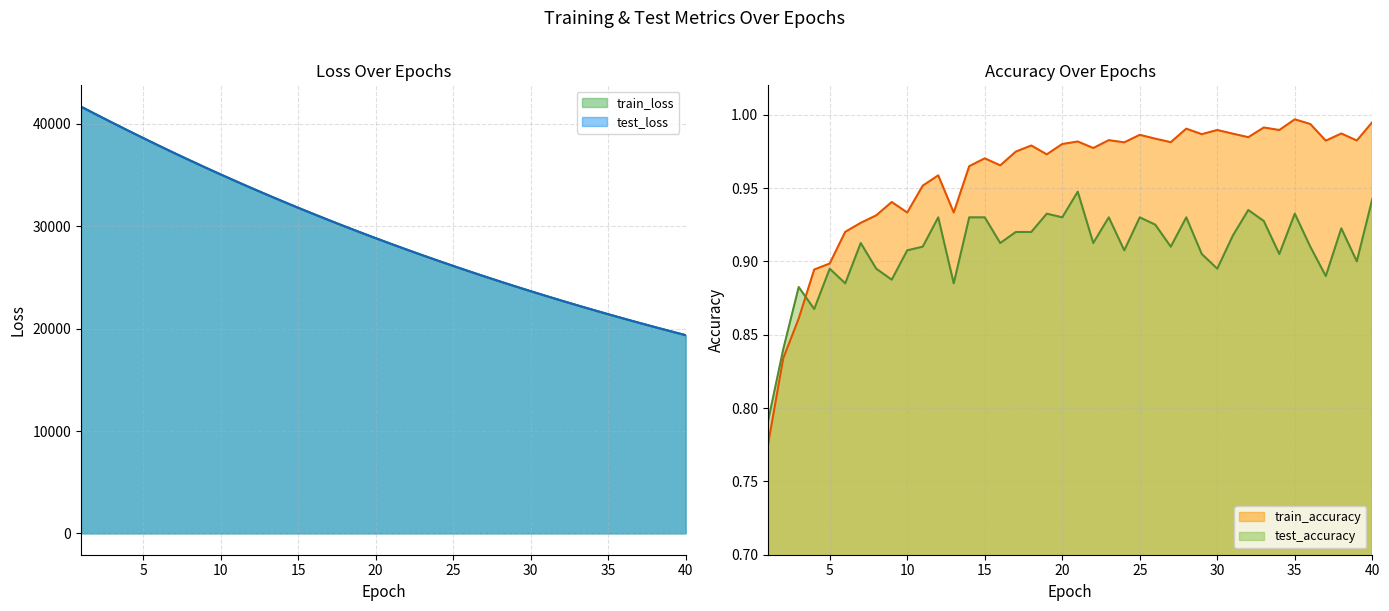

True or false: train_accuracy has a value of 1.0 at 22.

True